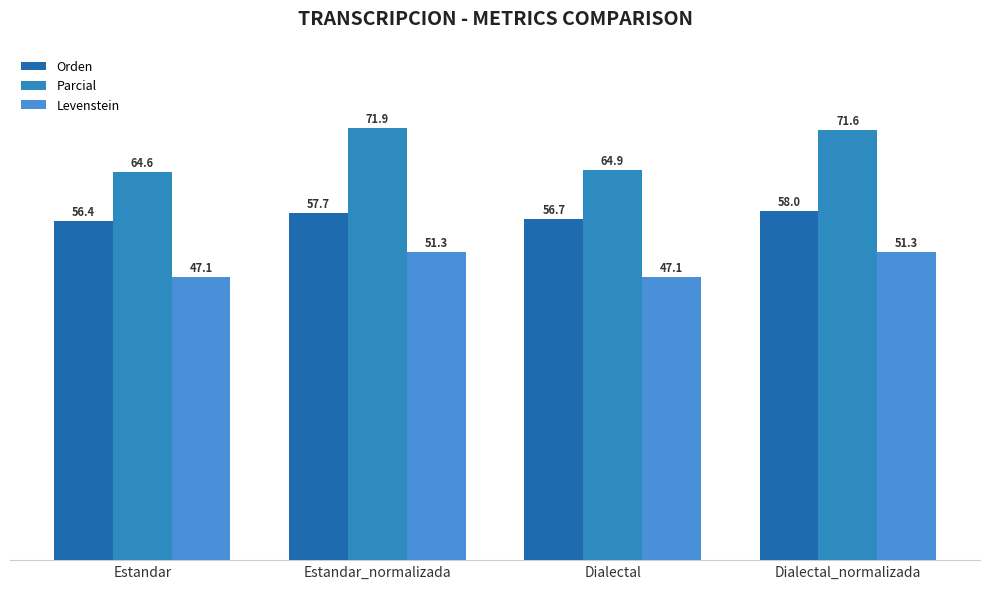

Reading right to left, list all the values displayed in this chart.

Orden: Dialectal_normalizada=58.0	Dialectal=56.7	Estandar_normalizada=57.7	Estandar=56.4
Parcial: Dialectal_normalizada=71.6	Dialectal=64.9	Estandar_normalizada=71.9	Estandar=64.6
Levenstein: Dialectal_normalizada=51.3	Dialectal=47.1	Estandar_normalizada=51.3	Estandar=47.1